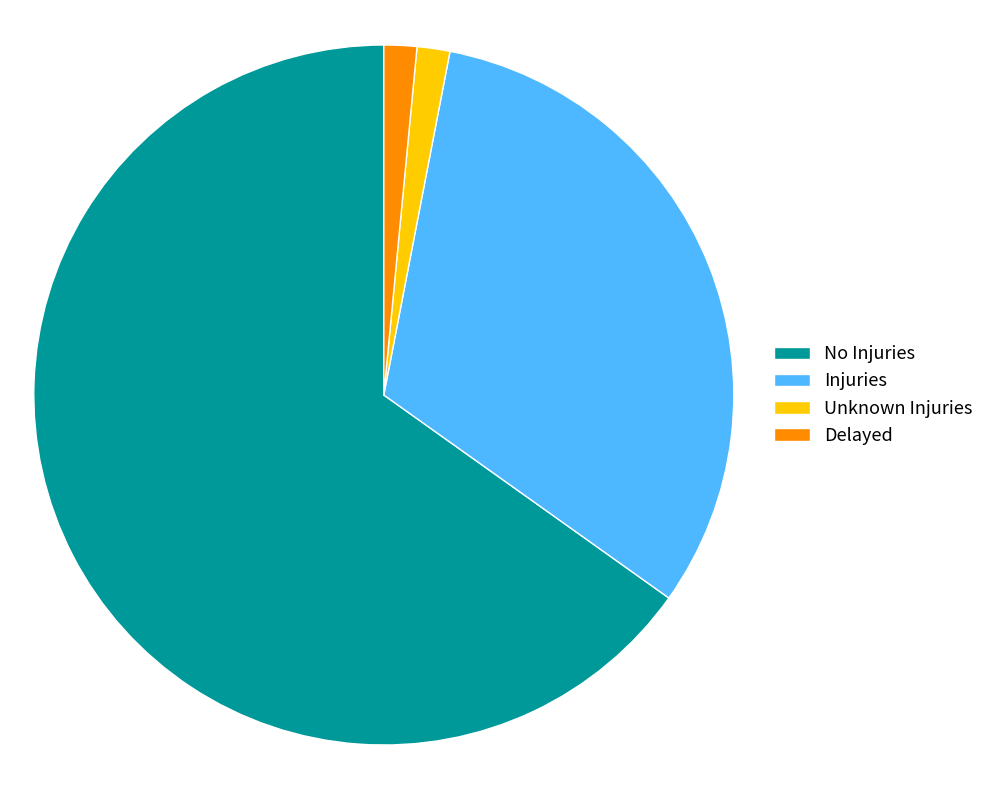

Which category accounts for the majority?

No Injuries